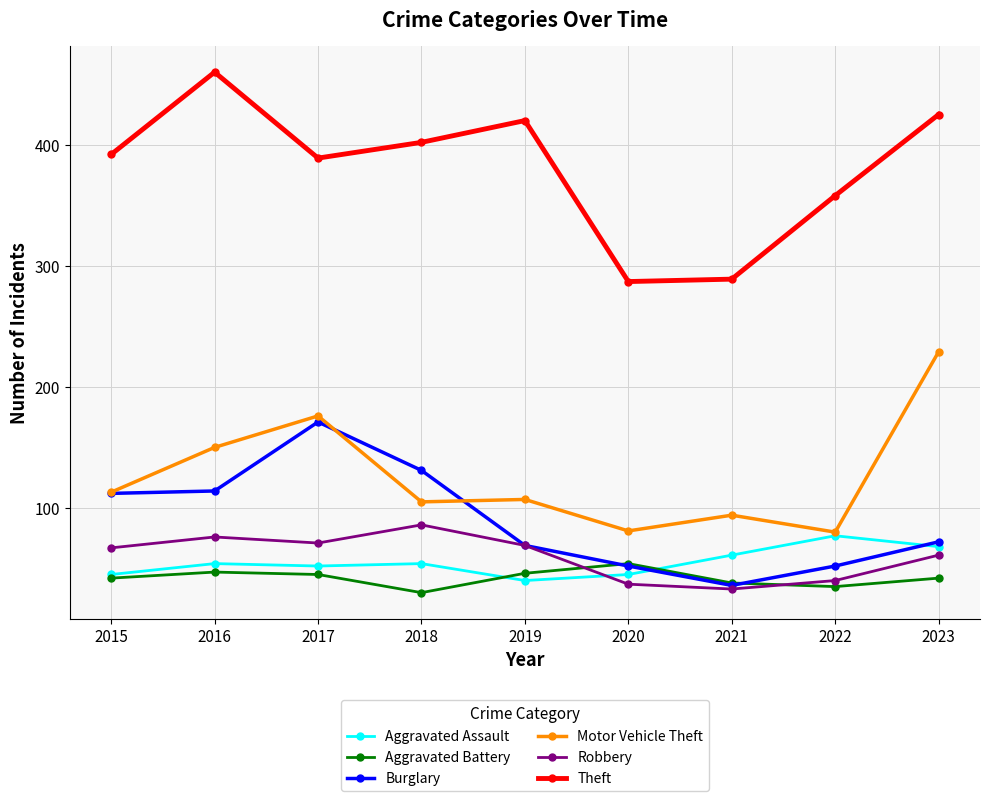

Which series has the largest total across all categories?

Theft